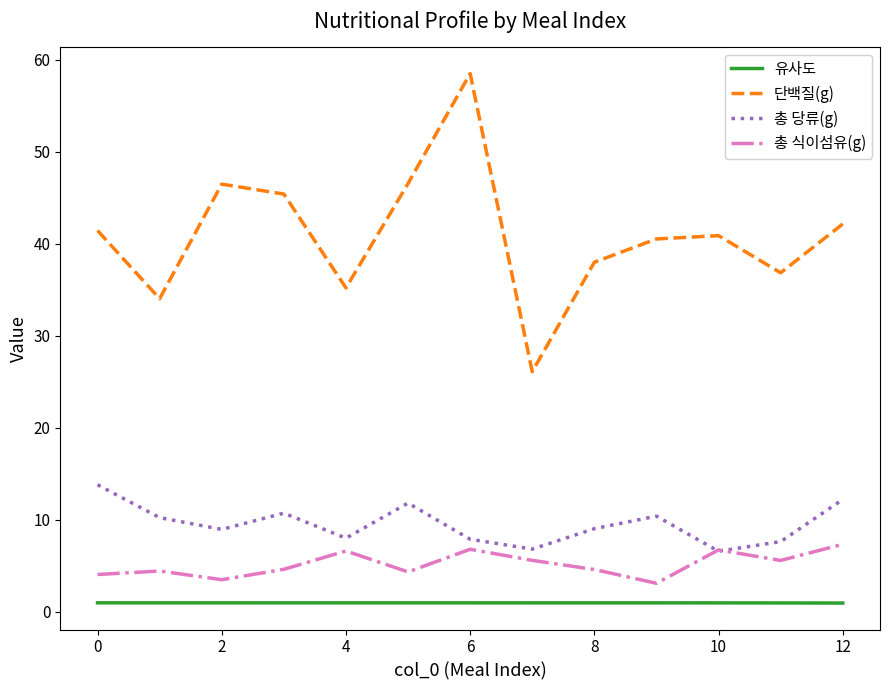

What is the average value of the 총 당류(g) series?

9.5